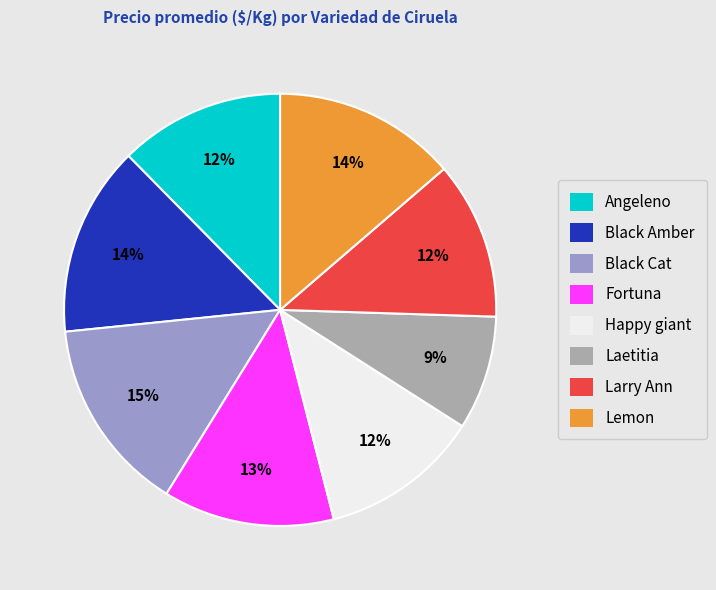

To the nearest percent, what is the difference between the largest and smallest slice percentages?

6%